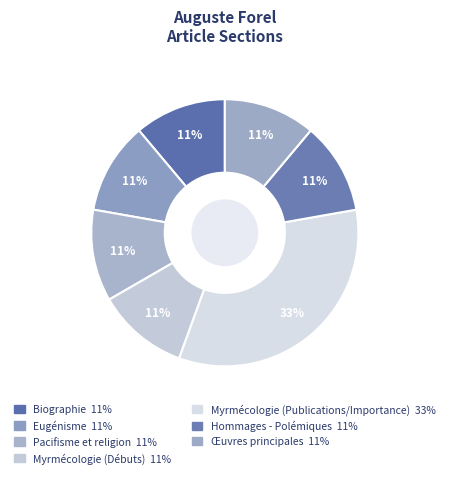

Is there any slice that represents more than half of the pie?

No